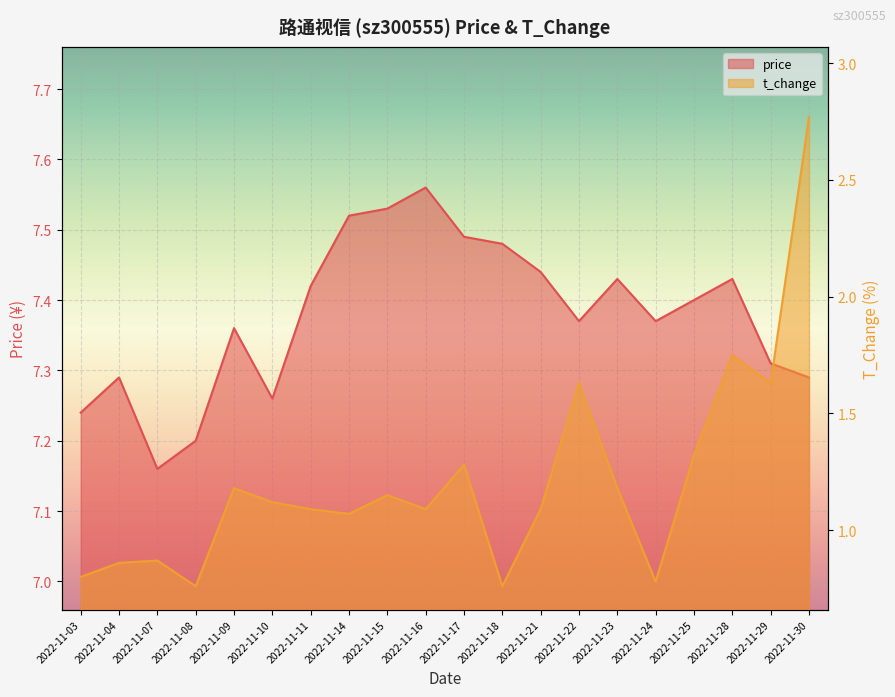

True or false: price and t_change intersect in this chart.

False